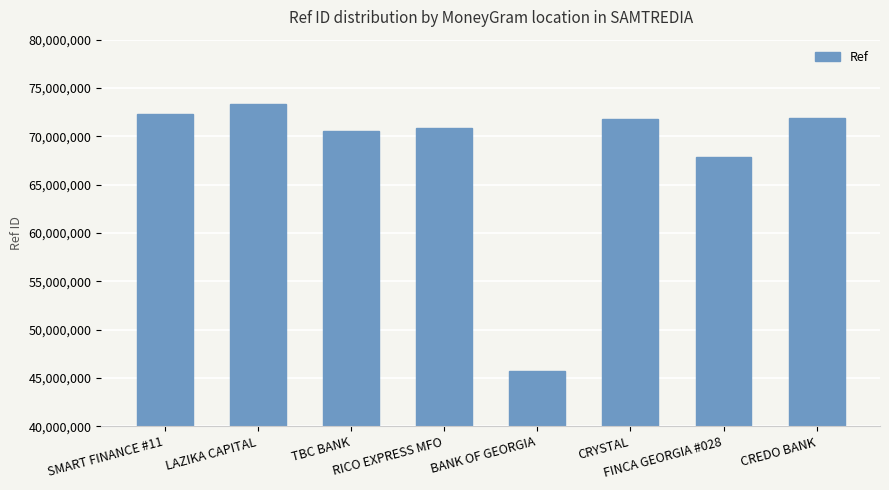

What is the sum of the values at RICO EXPRESS MFO and CREDO BANK?

142772908